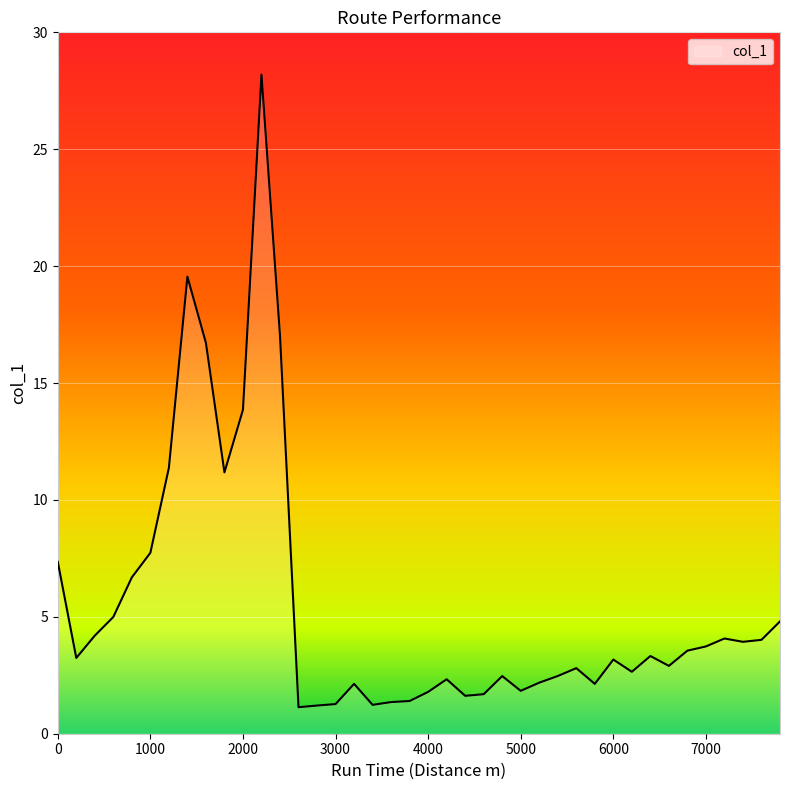

How many lines are shown in the chart?

1